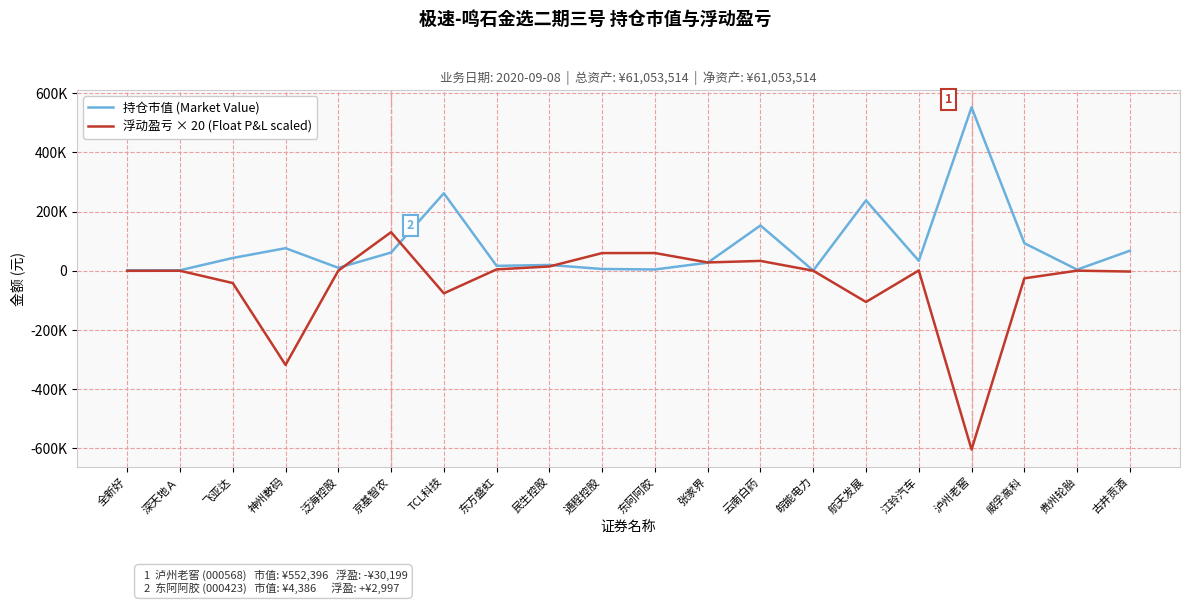

Read the 持仓市值 (Market Value) value at 江铃汽车.

33620.0